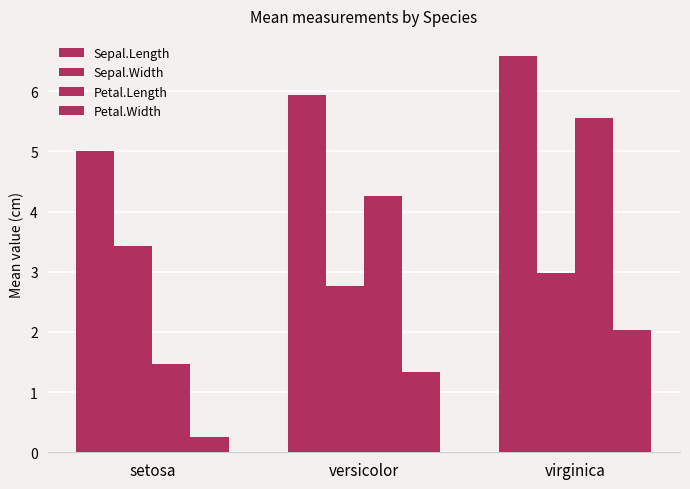

Reading right to left, transcribe all the data shown in this chart.

Sepal.Length: virginica=6.6	versicolor=5.9	setosa=5.0
Sepal.Width: virginica=3.0	versicolor=2.8	setosa=3.4
Petal.Length: virginica=5.6	versicolor=4.3	setosa=1.5
Petal.Width: virginica=2.0	versicolor=1.3	setosa=0.2